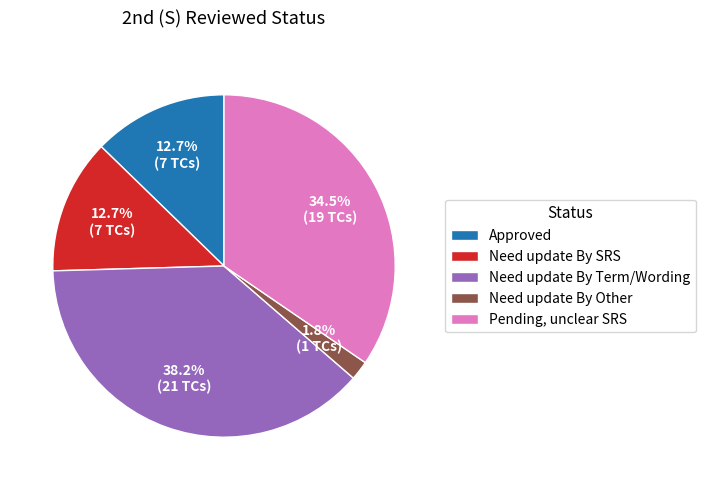

Count the number of slices in the pie.

5